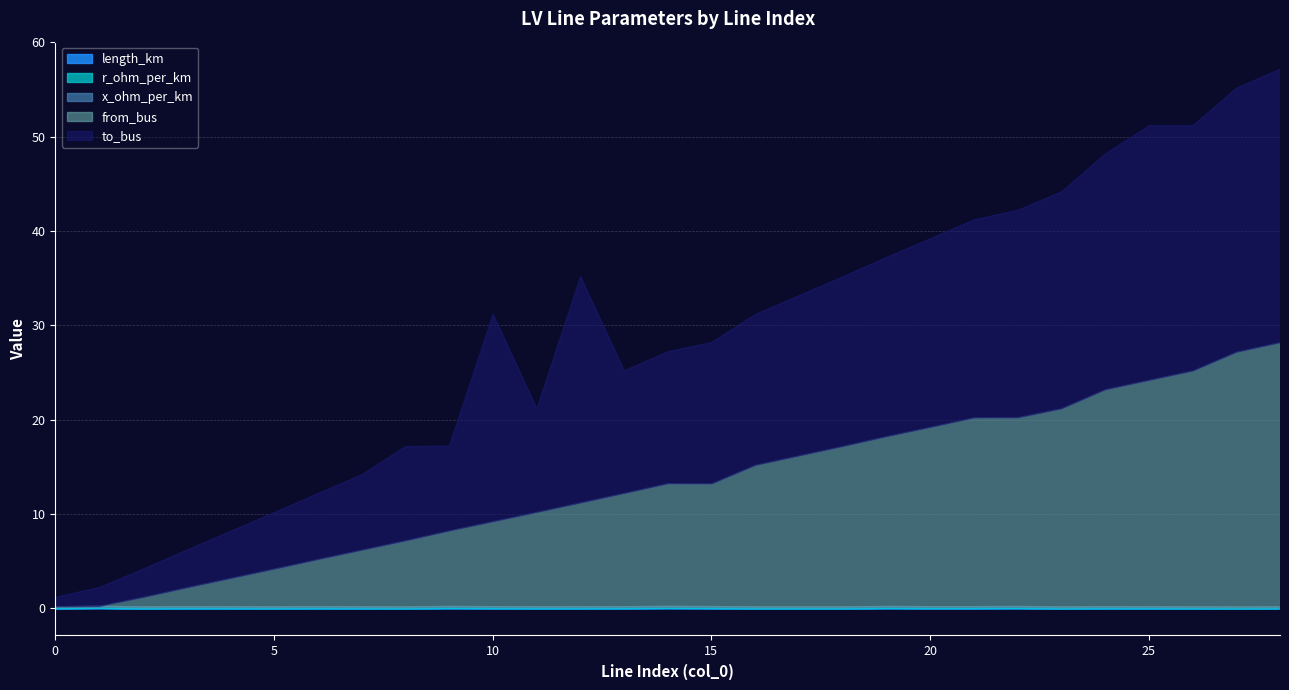

Which category has the highest value across all series?

28